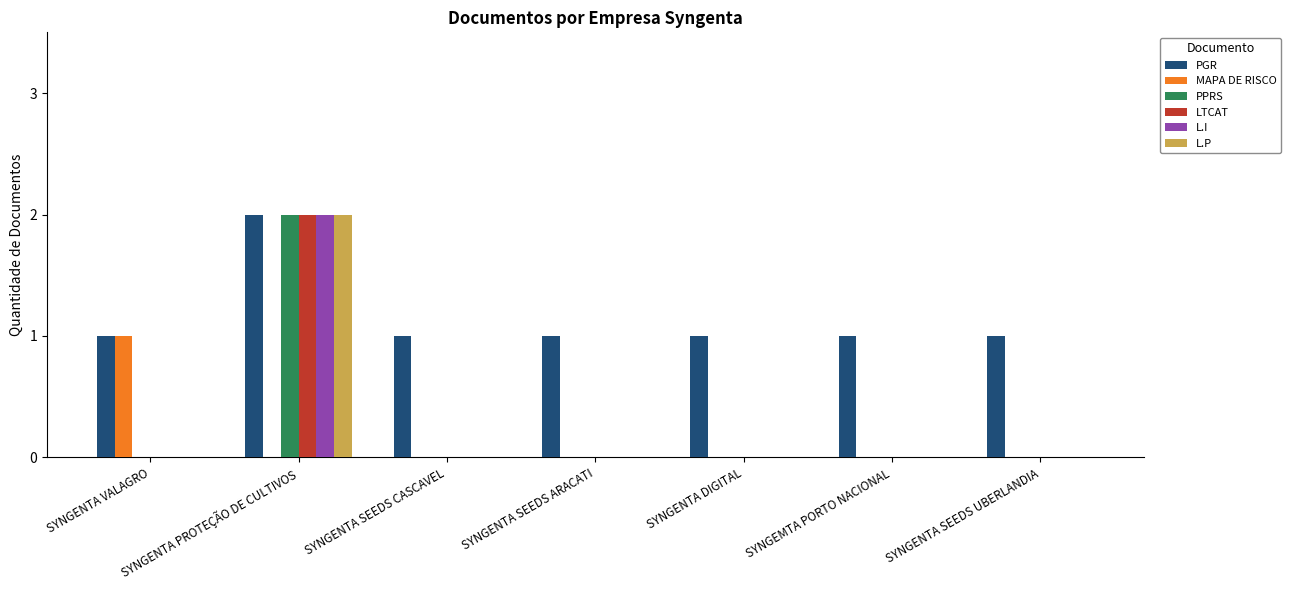

Is it true that L.P equals -1 at SYNGENTA SEEDS UBERLANDIA?

False